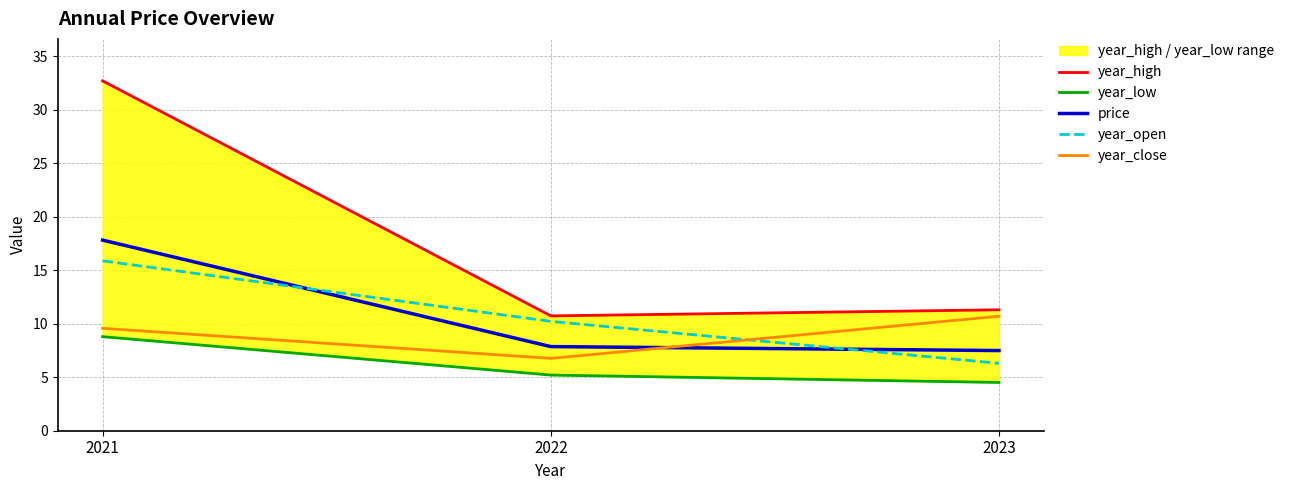

What are all the series names shown in the legend?

year_high, year_low, price, year_open, year_close